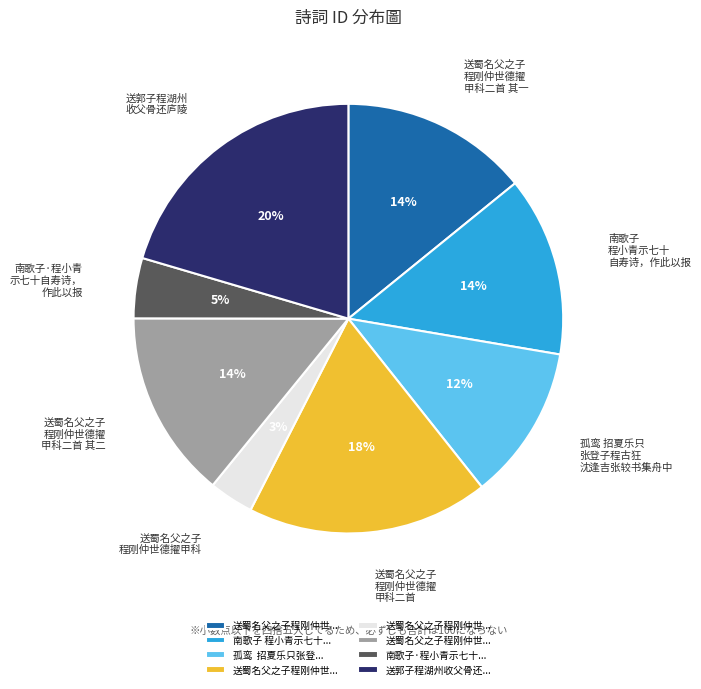

Is there a majority slice in this chart?

No